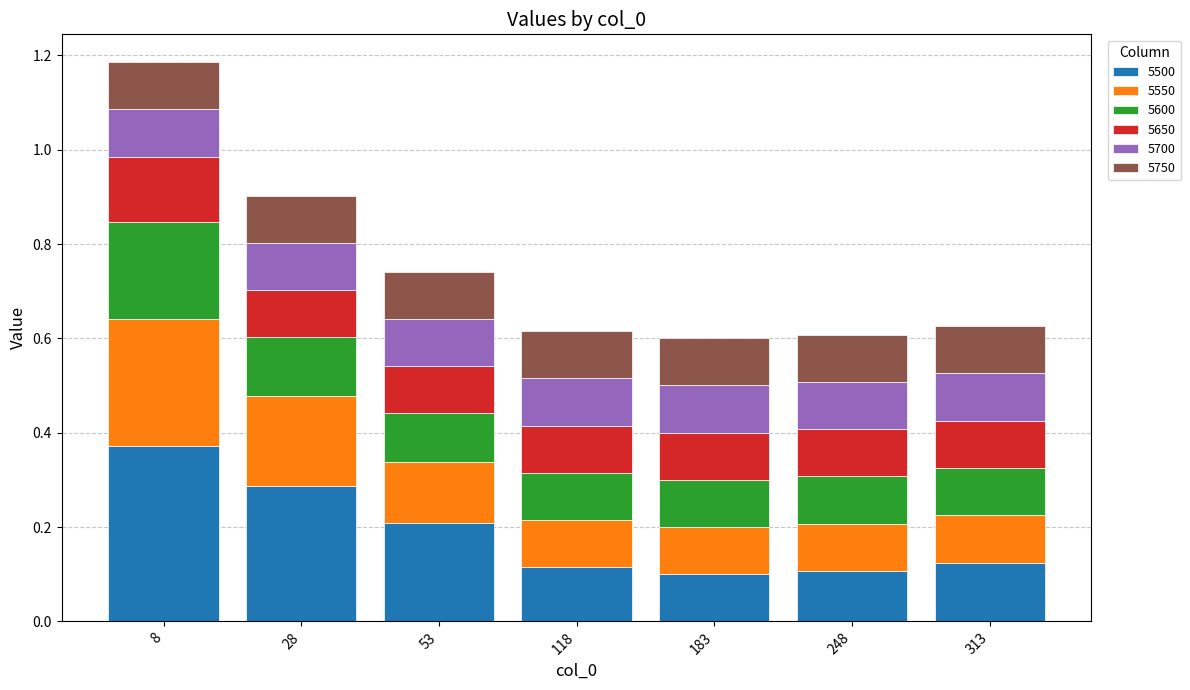

True or false: 5500 has a value of 0.1 at 248.

True